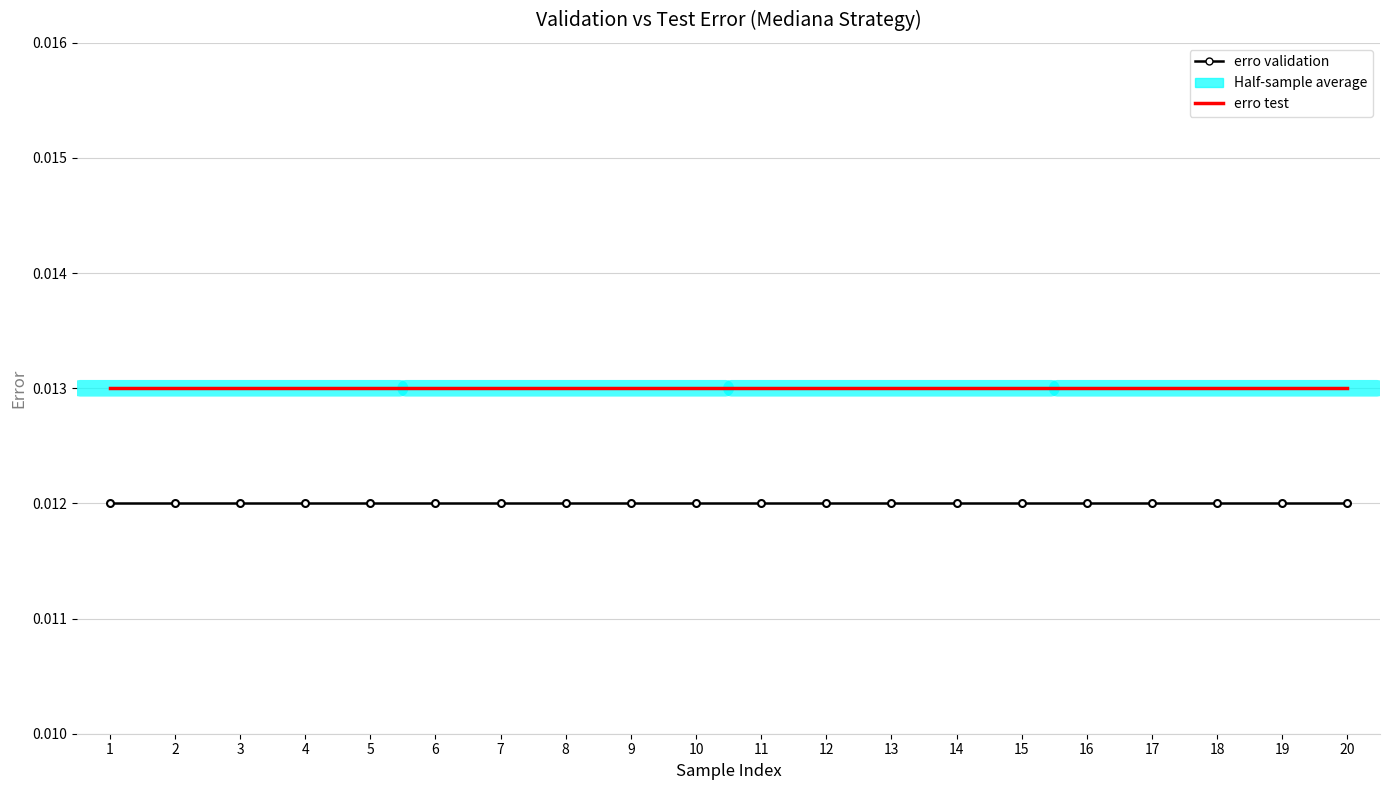

List the series in order of their overall mean, highest first.

erro test, erro validation